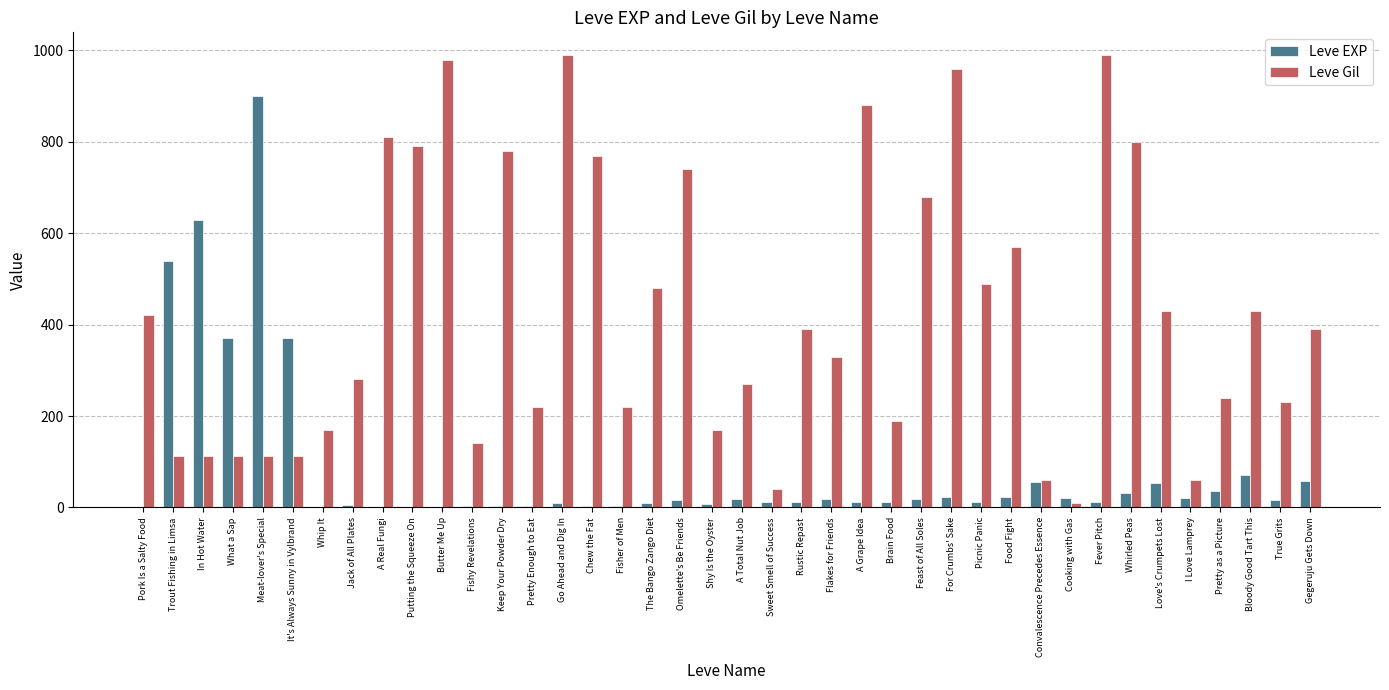

What is the sum of all Leve EXP values?

3413